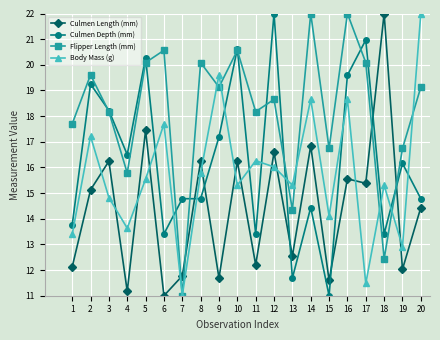

What is the value of the Body Mass (g) point at the 16th from the left?

18.7